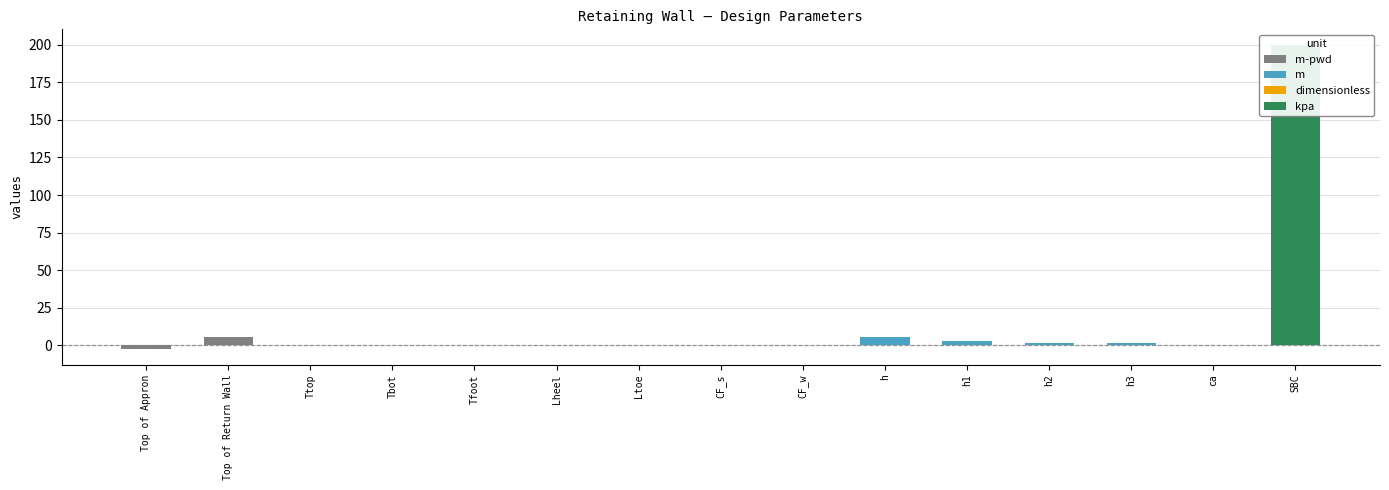

What is the difference between the second highest and minimum values?

8.1